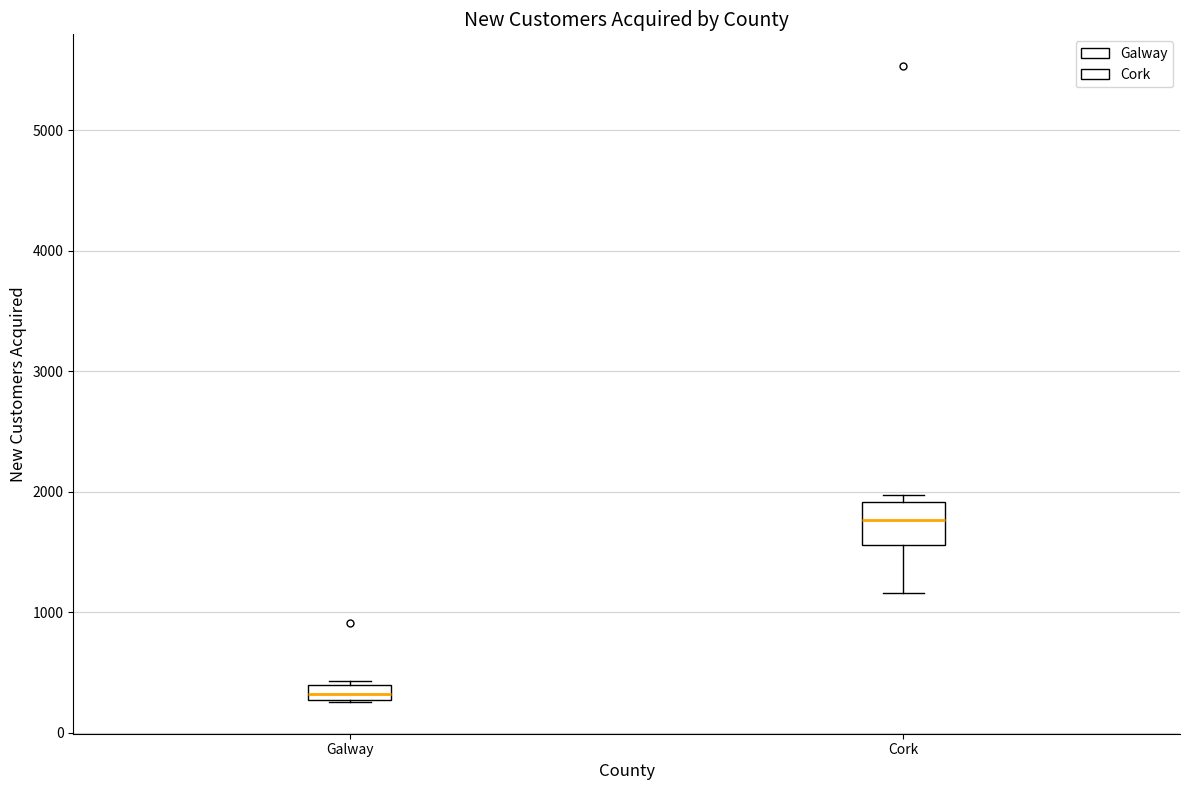

Which box has the lowest median line?

Galway